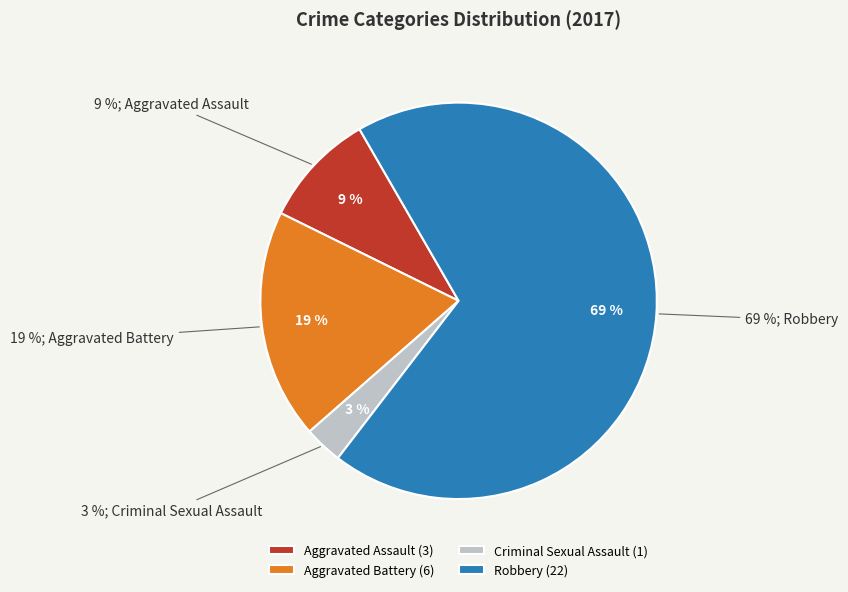

To the nearest percent, what is the combined percentage of Robbery and Aggravated Battery?

88%